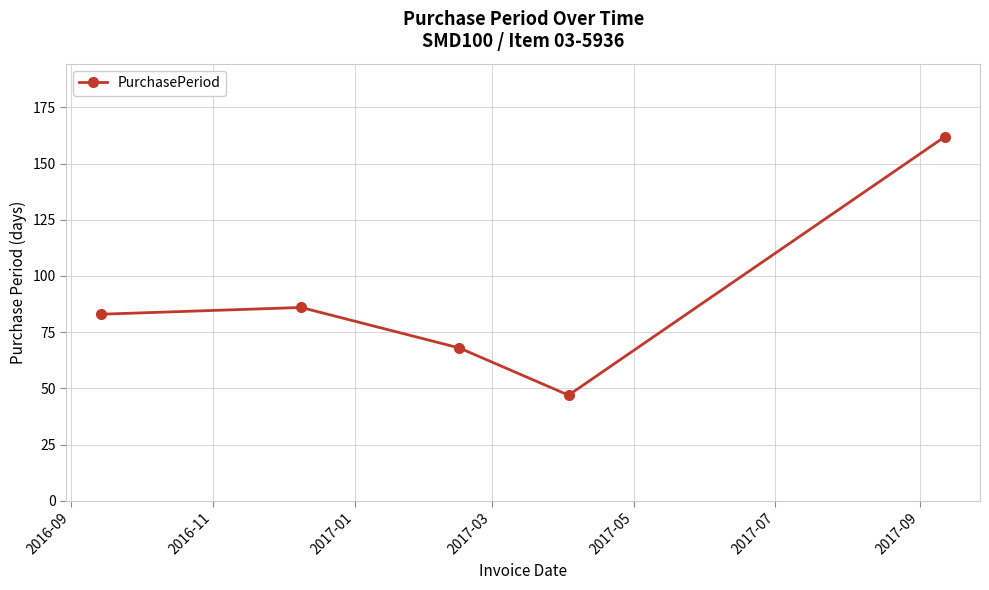

What is the average value?

89